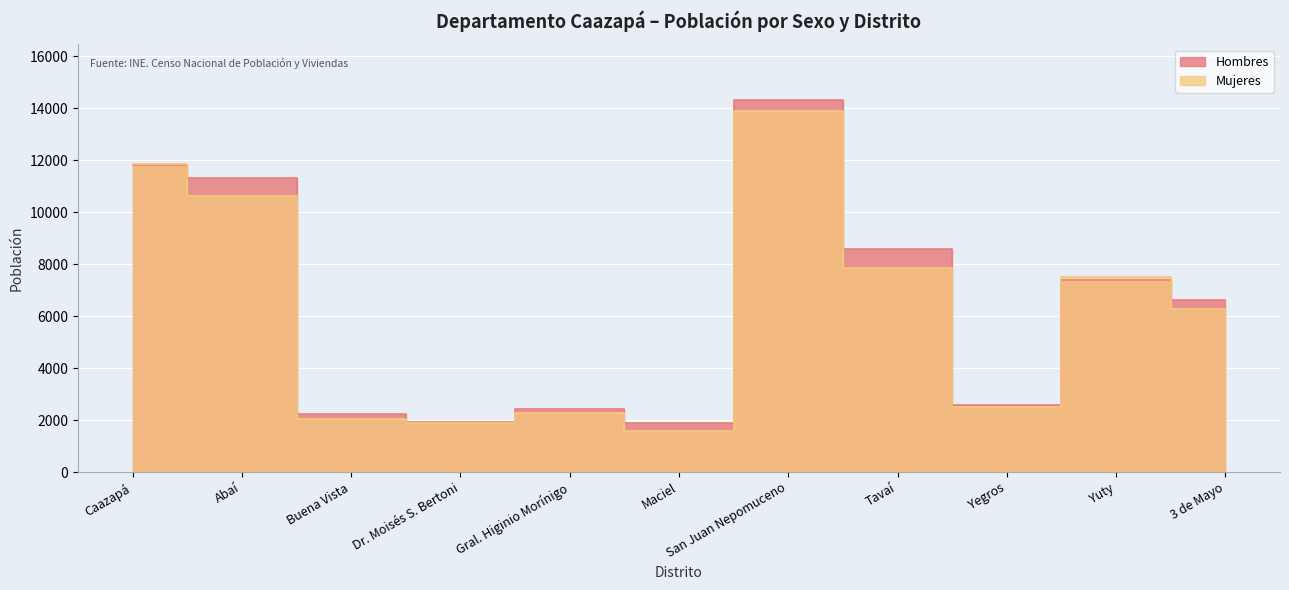

At which label does Mujeres first exceed 6290?

Caazapá